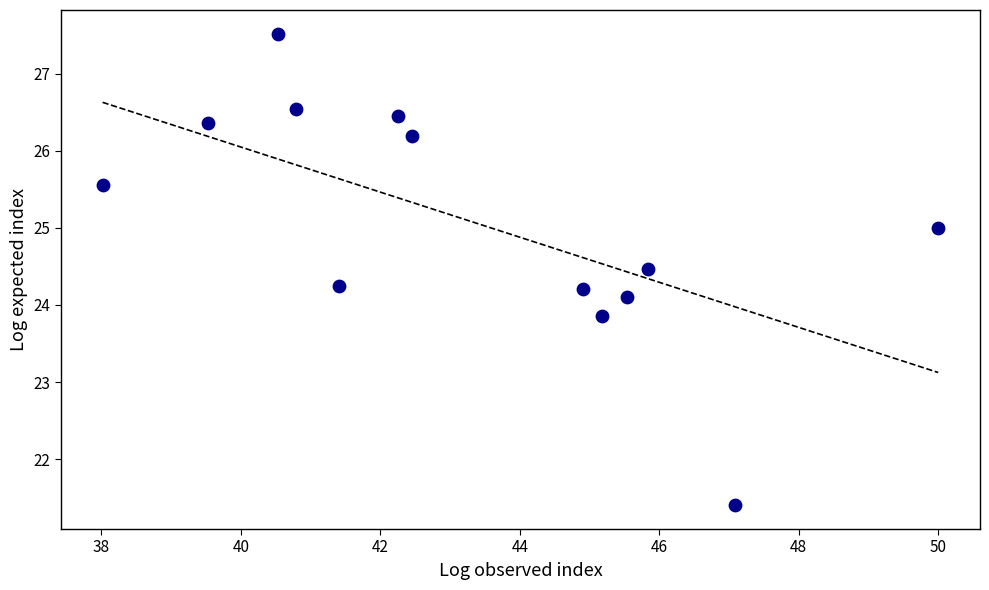

What is the range of X values (max minus min)?

12.0